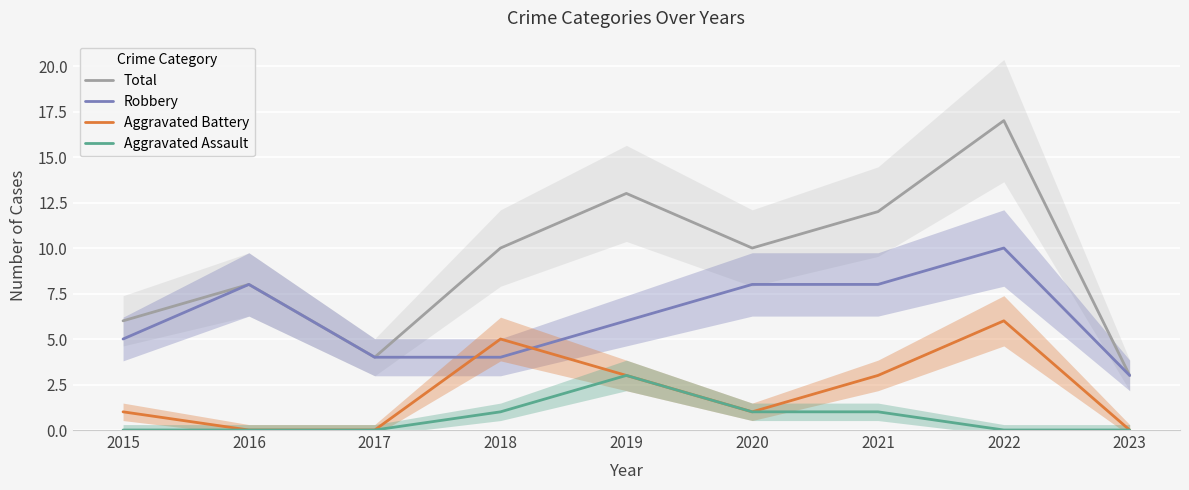

Which category has the lowest value across all series?

2016